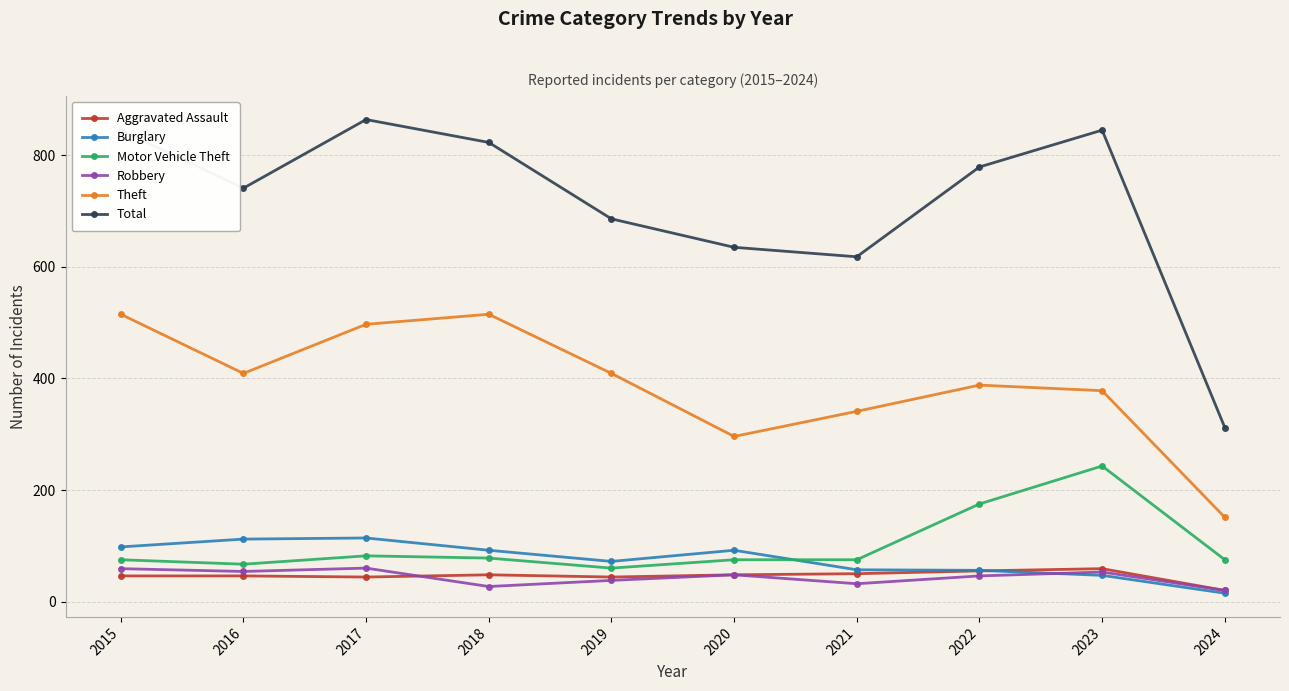

True or false: Theft has a value of 603 at 2022.

False